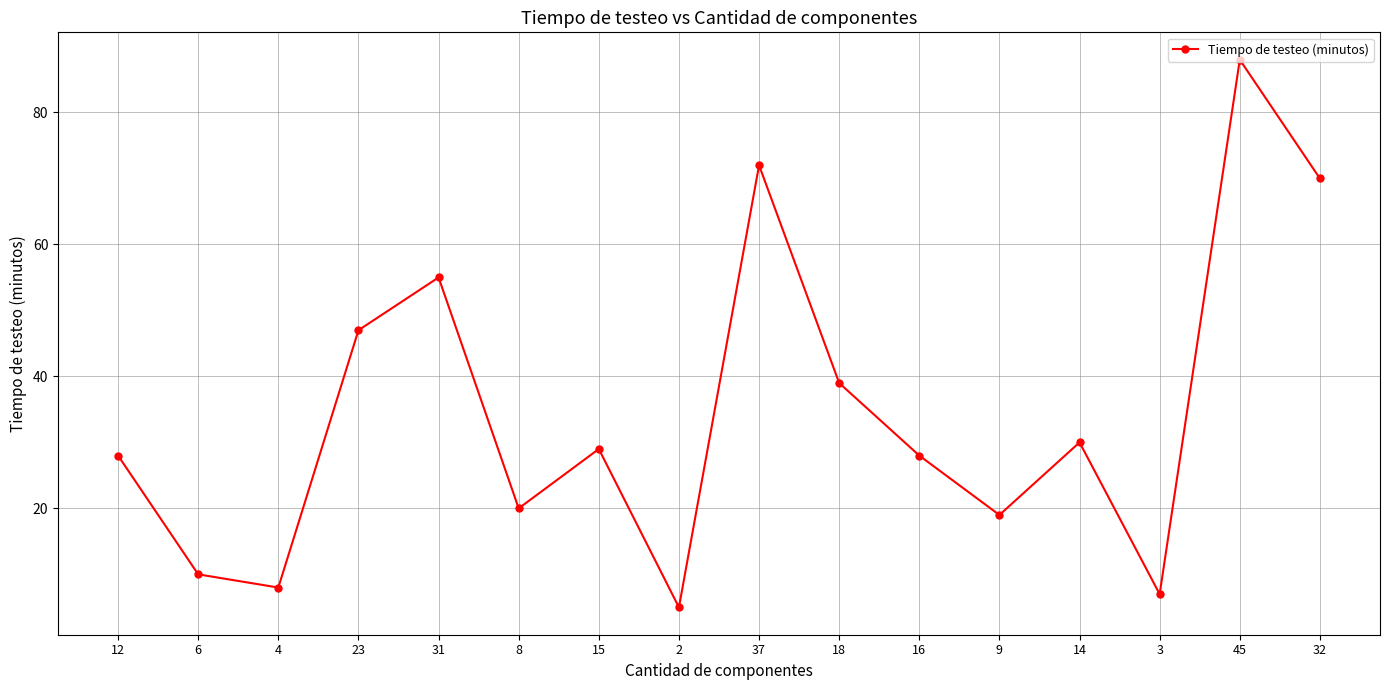

True or false: the data shows 72 at 37.

True